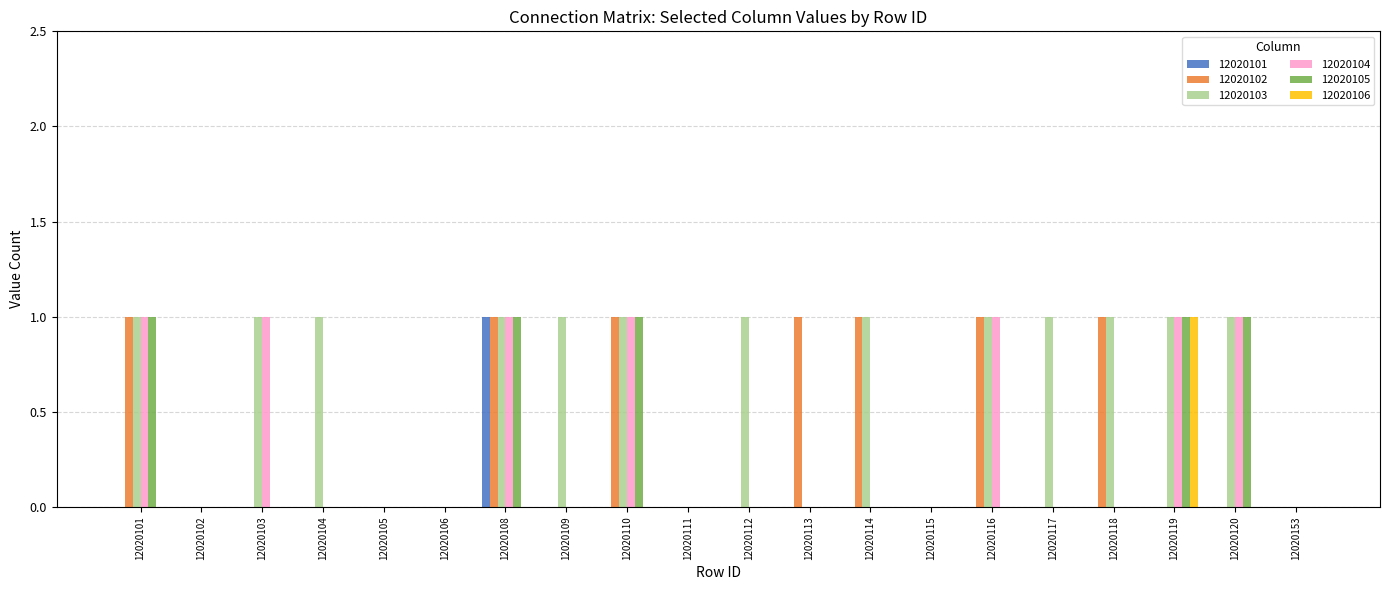

What are all the series names shown in the legend?

12020101, 12020102, 12020103, 12020104, 12020105, 12020106